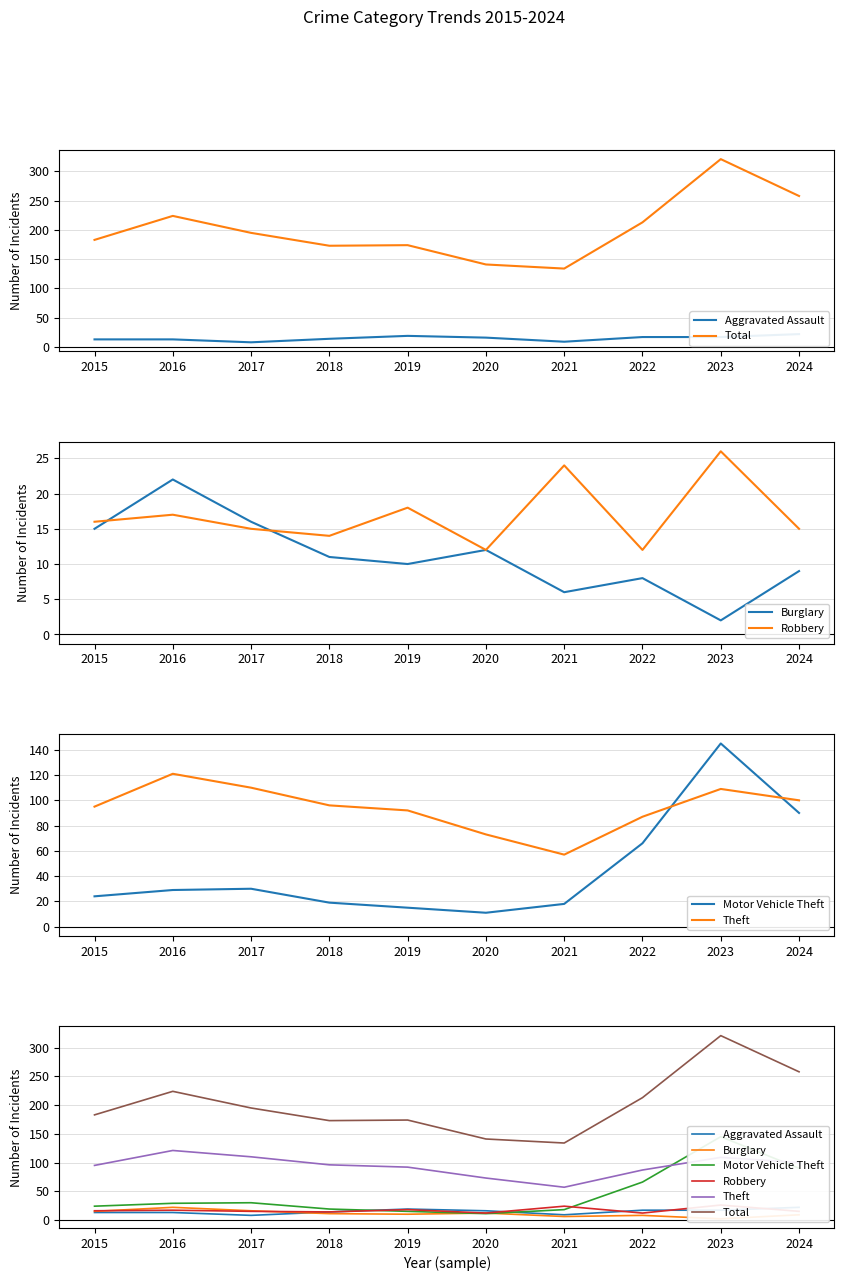

Which category has the highest value in the Burglary series?

2016